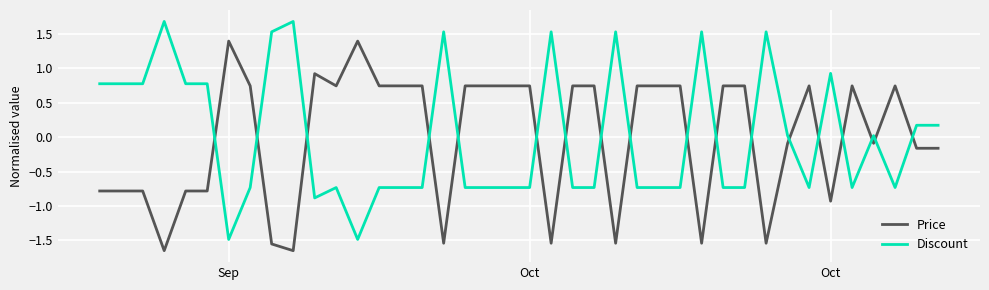

What is the maximum value for Discount?

1.7